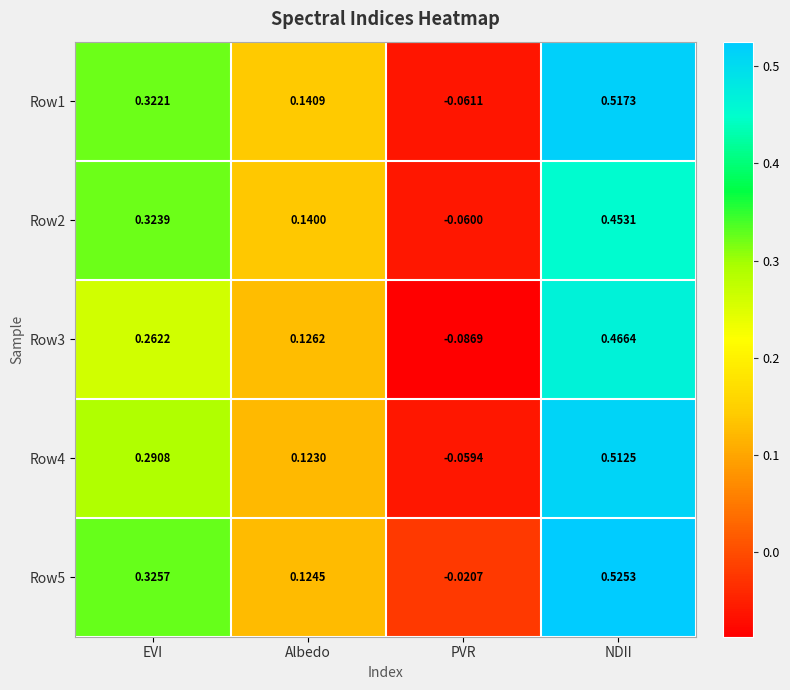

Which category has the lowest value in the Row4 series?

PVR